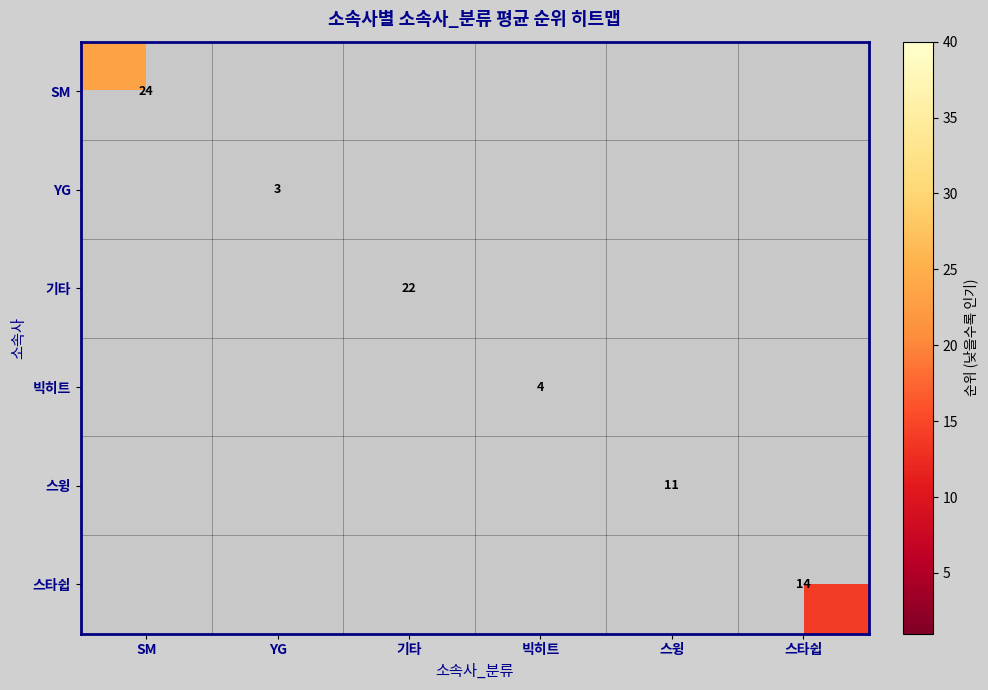

Which category has the highest value in the SM series?

SM